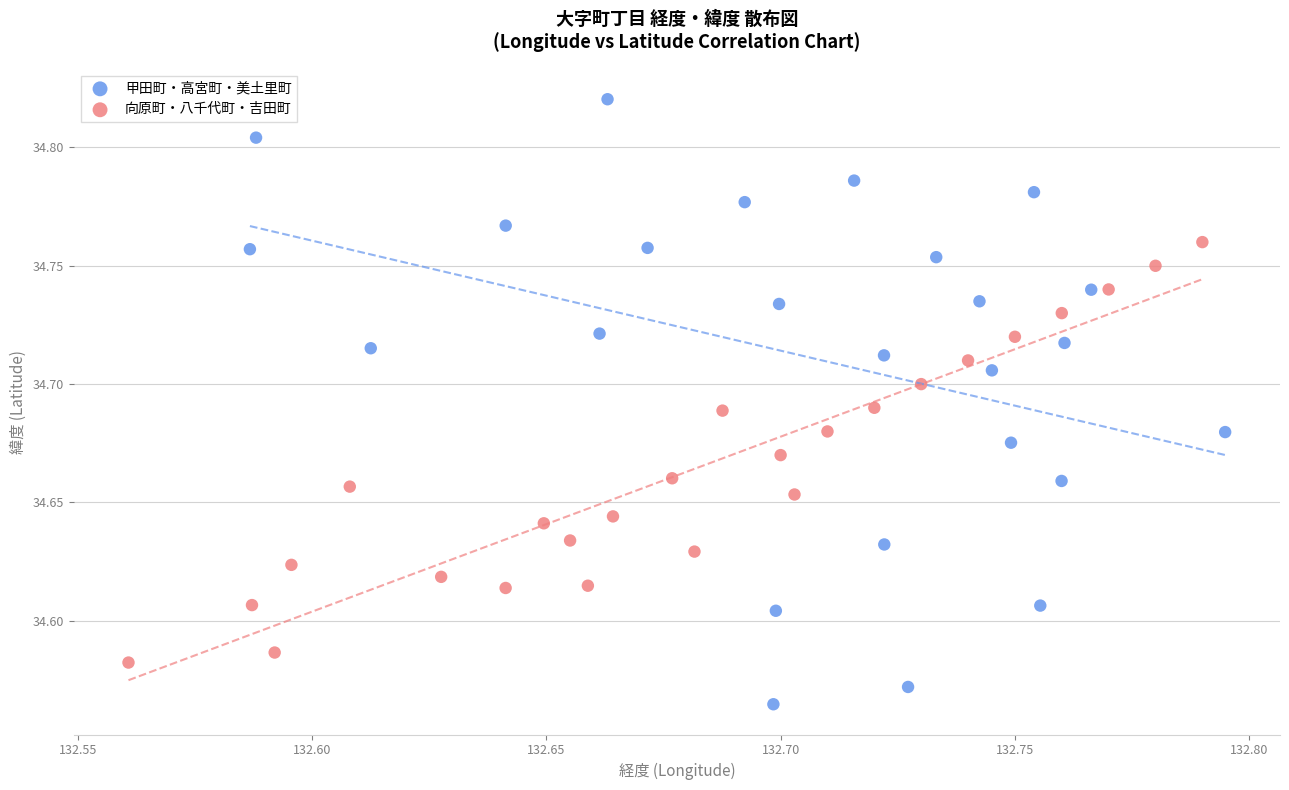

Which series reaches the maximum Y coordinate?

甲田町・高宮町・美土里町